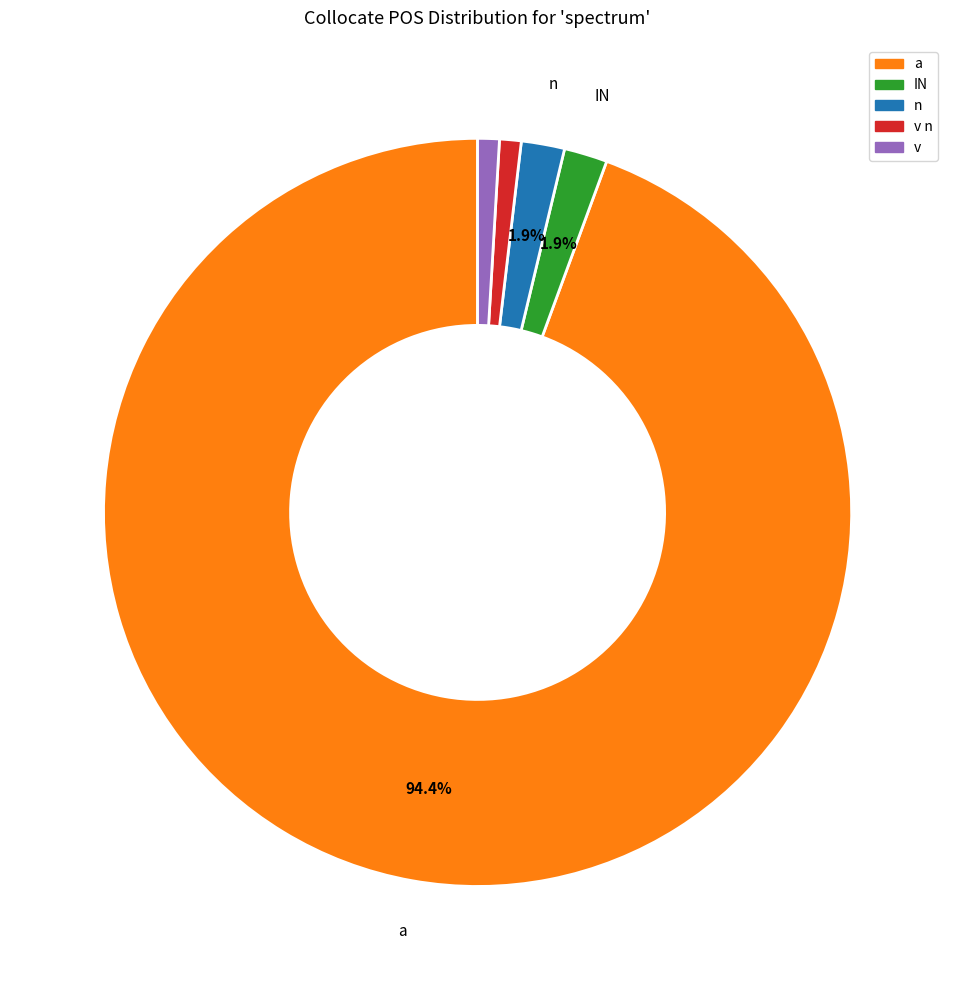

Is there any slice that represents more than half of the pie?

Yes